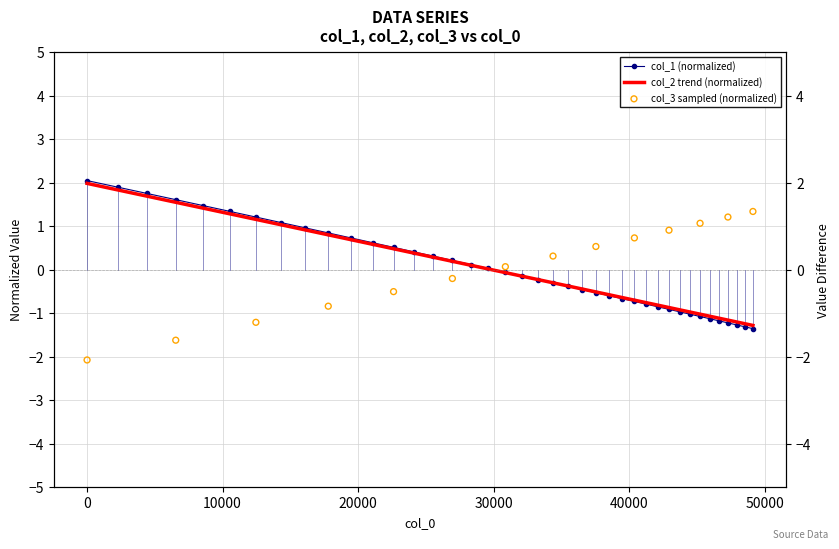

Which series reaches the maximum Y coordinate?

col_1